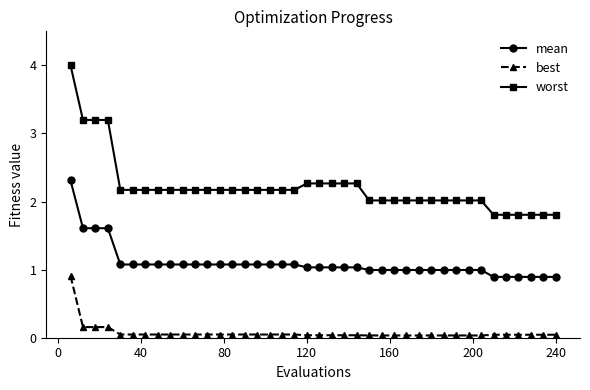

How many series are shown in this chart?

3